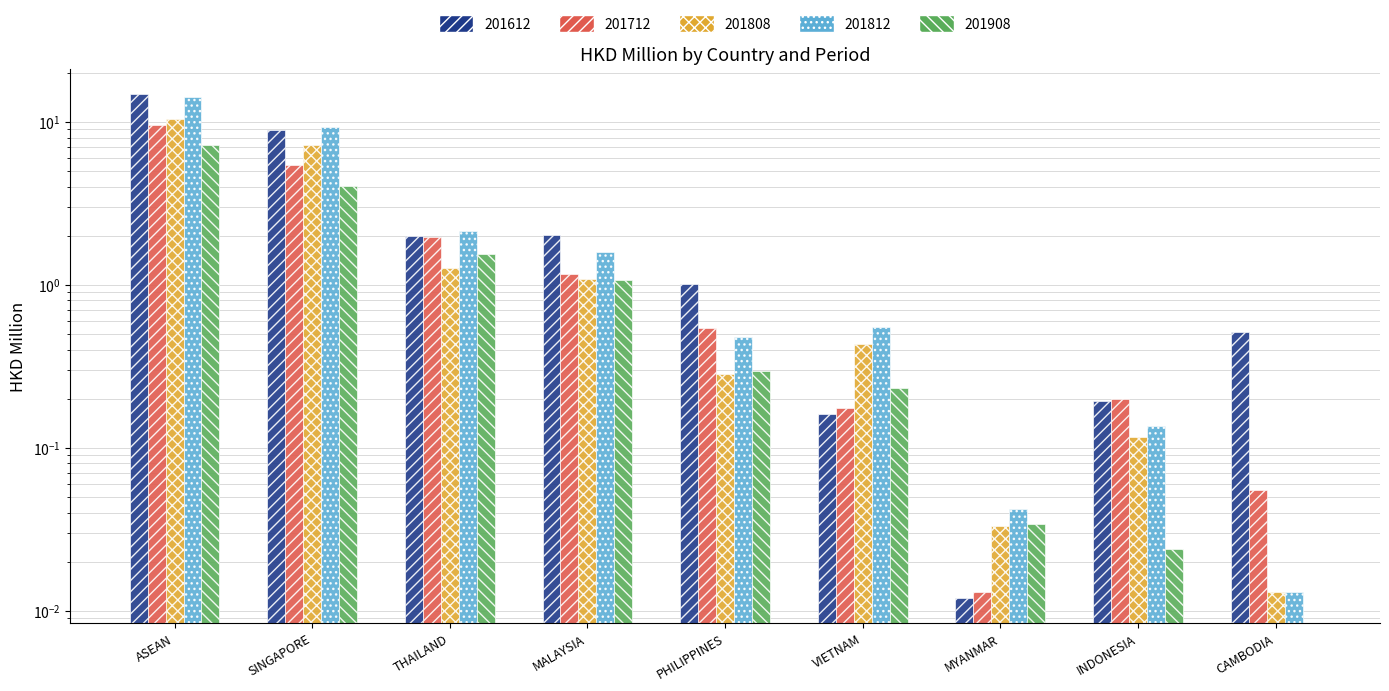

Rank the series by their maximum value, from highest to lowest.

201612, 201812, 201808, 201712, 201908